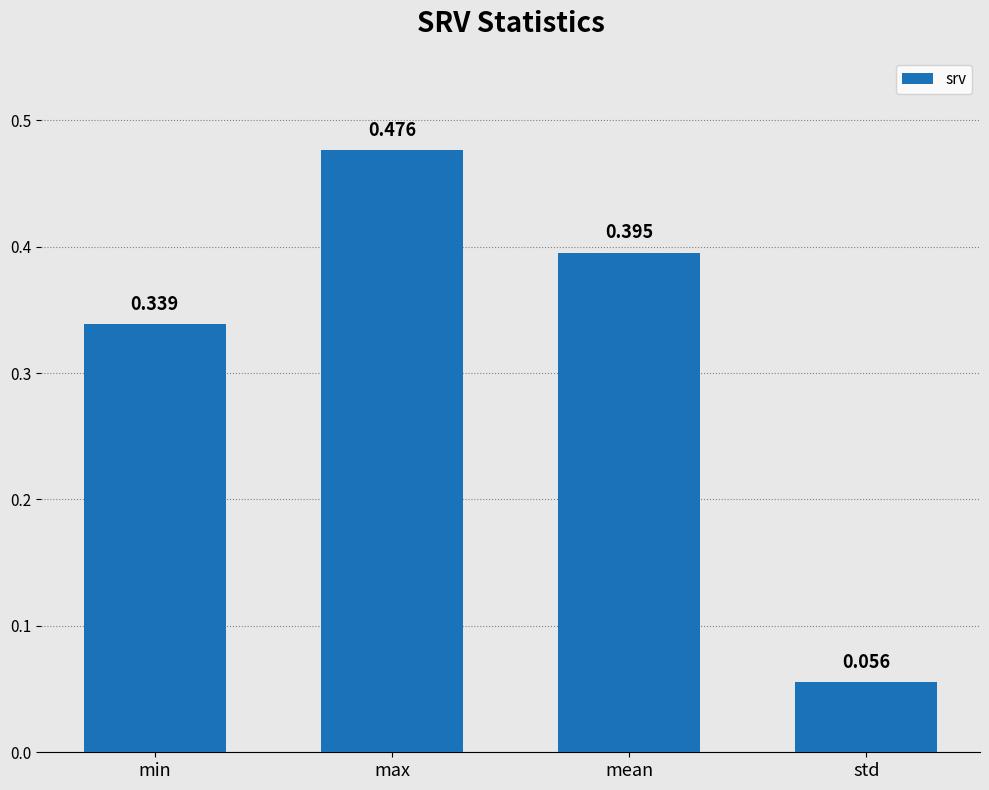

What is the sum of the values at mean and min?

0.7